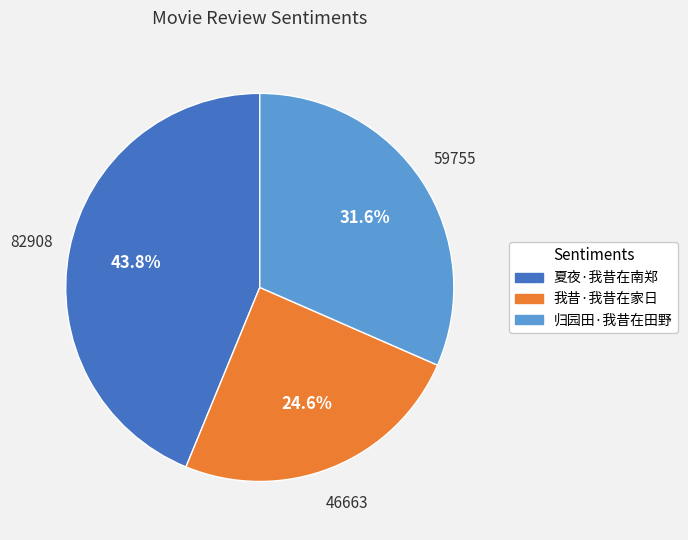

Is it true that 夏夜·我昔在南郑 is 55% of the pie?

False